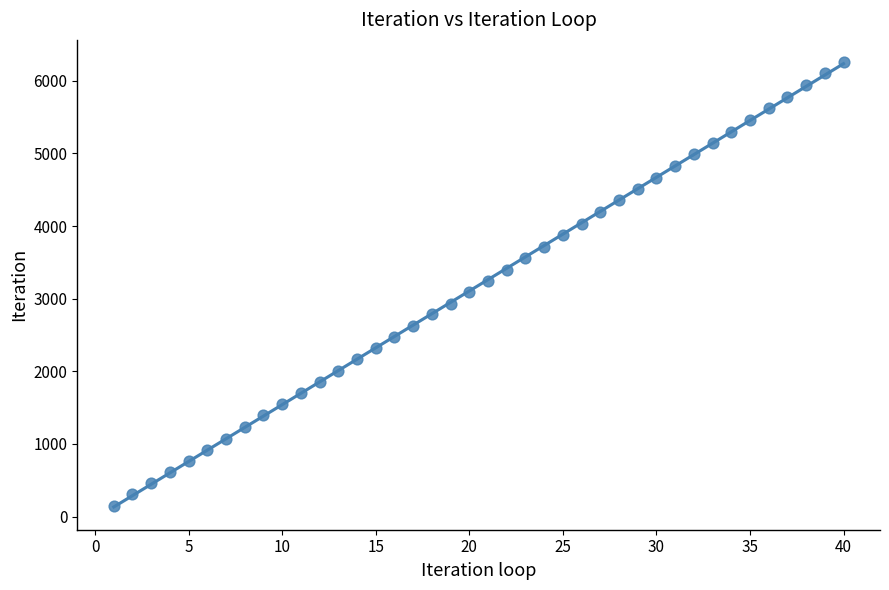

What is the range of Y values (max minus min)?

6103